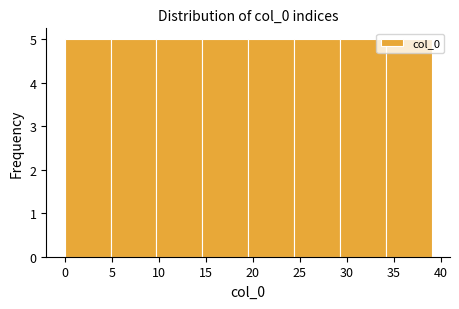

Reading left to right, transcribe this chart: for each bar, give the range it covers on the x-axis and its height. Neither the bar edges nor the heights are printed on the chart, so give them approximately, as read against the axes.

0.0 to 5.0: 5
5.0 to 10.0: 5
10.0 to 14.5: 5
14.5 to 19.5: 5
19.5 to 24.5: 5
24.5 to 29.5: 5
29.5 to 34.0: 5
34.0 to 39.0: 5